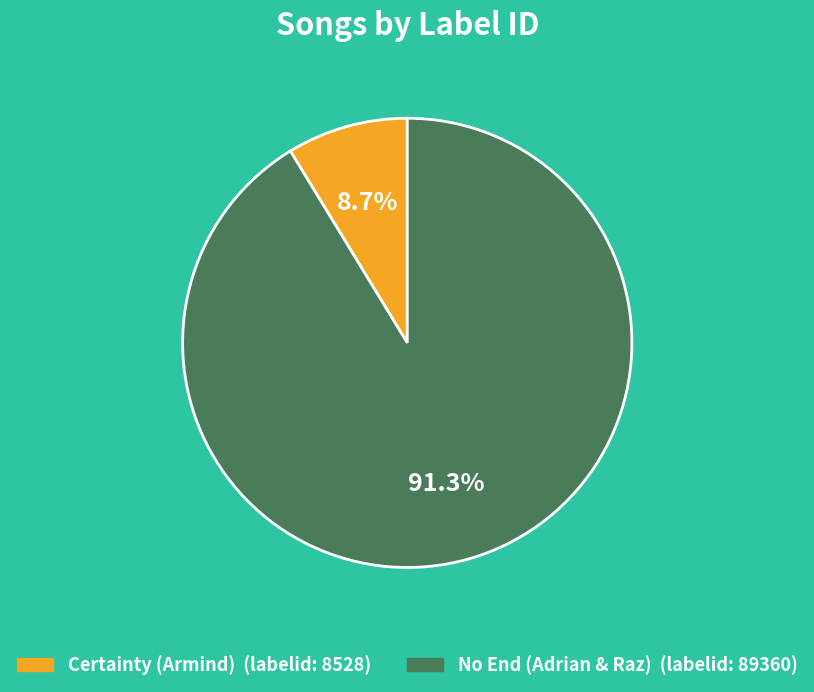

Does any single category account for the majority?

Yes